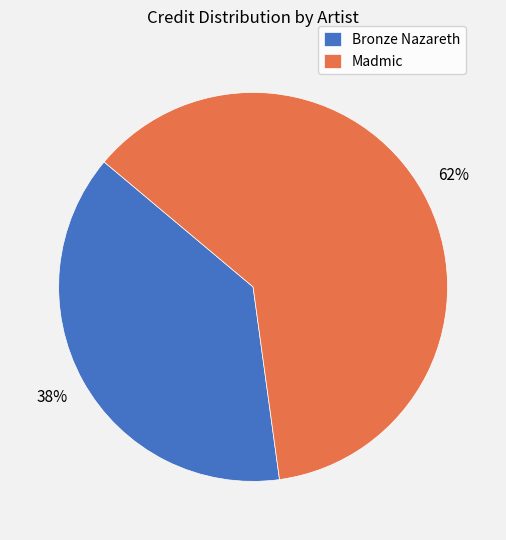

Does any single category account for the majority?

Yes